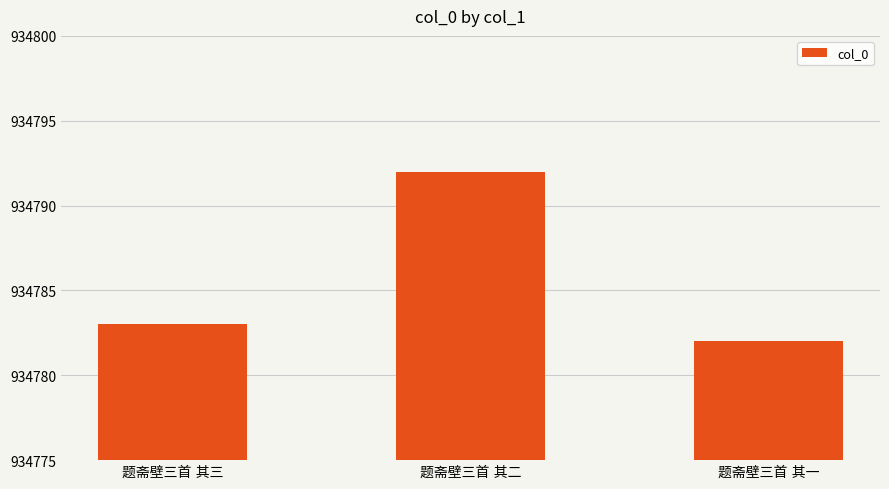

How many categories are shown in the chart?

3